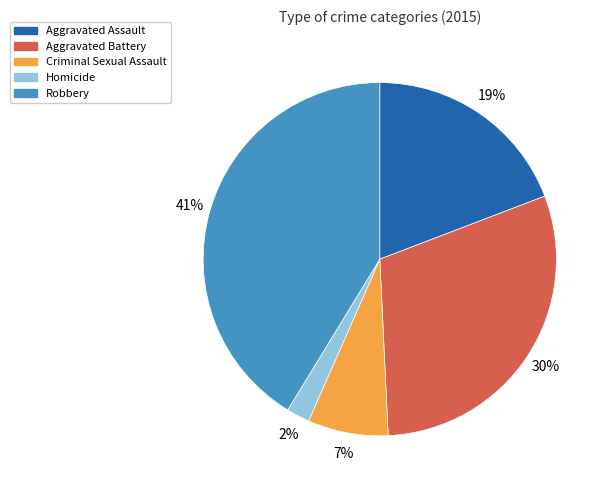

Is it true that Aggravated Assault is 10% of the pie?

False